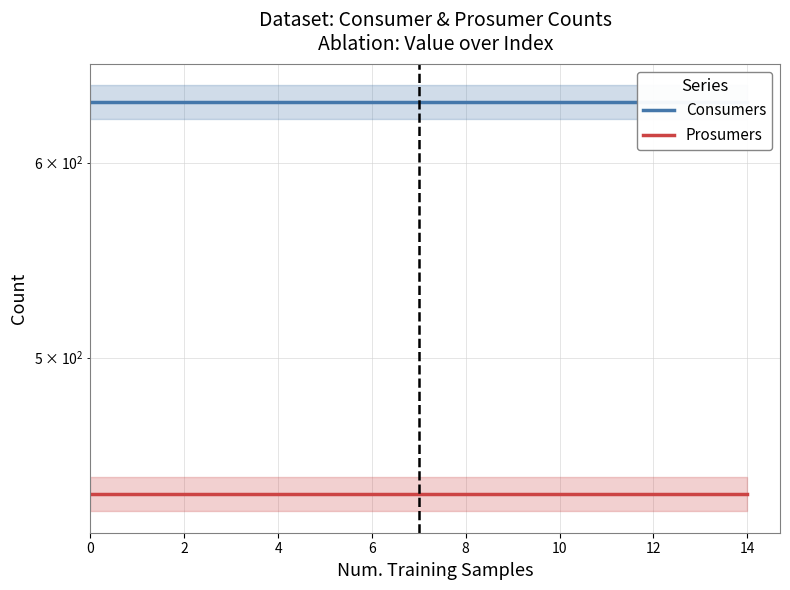

What is the highest value of the Consumers series?

635